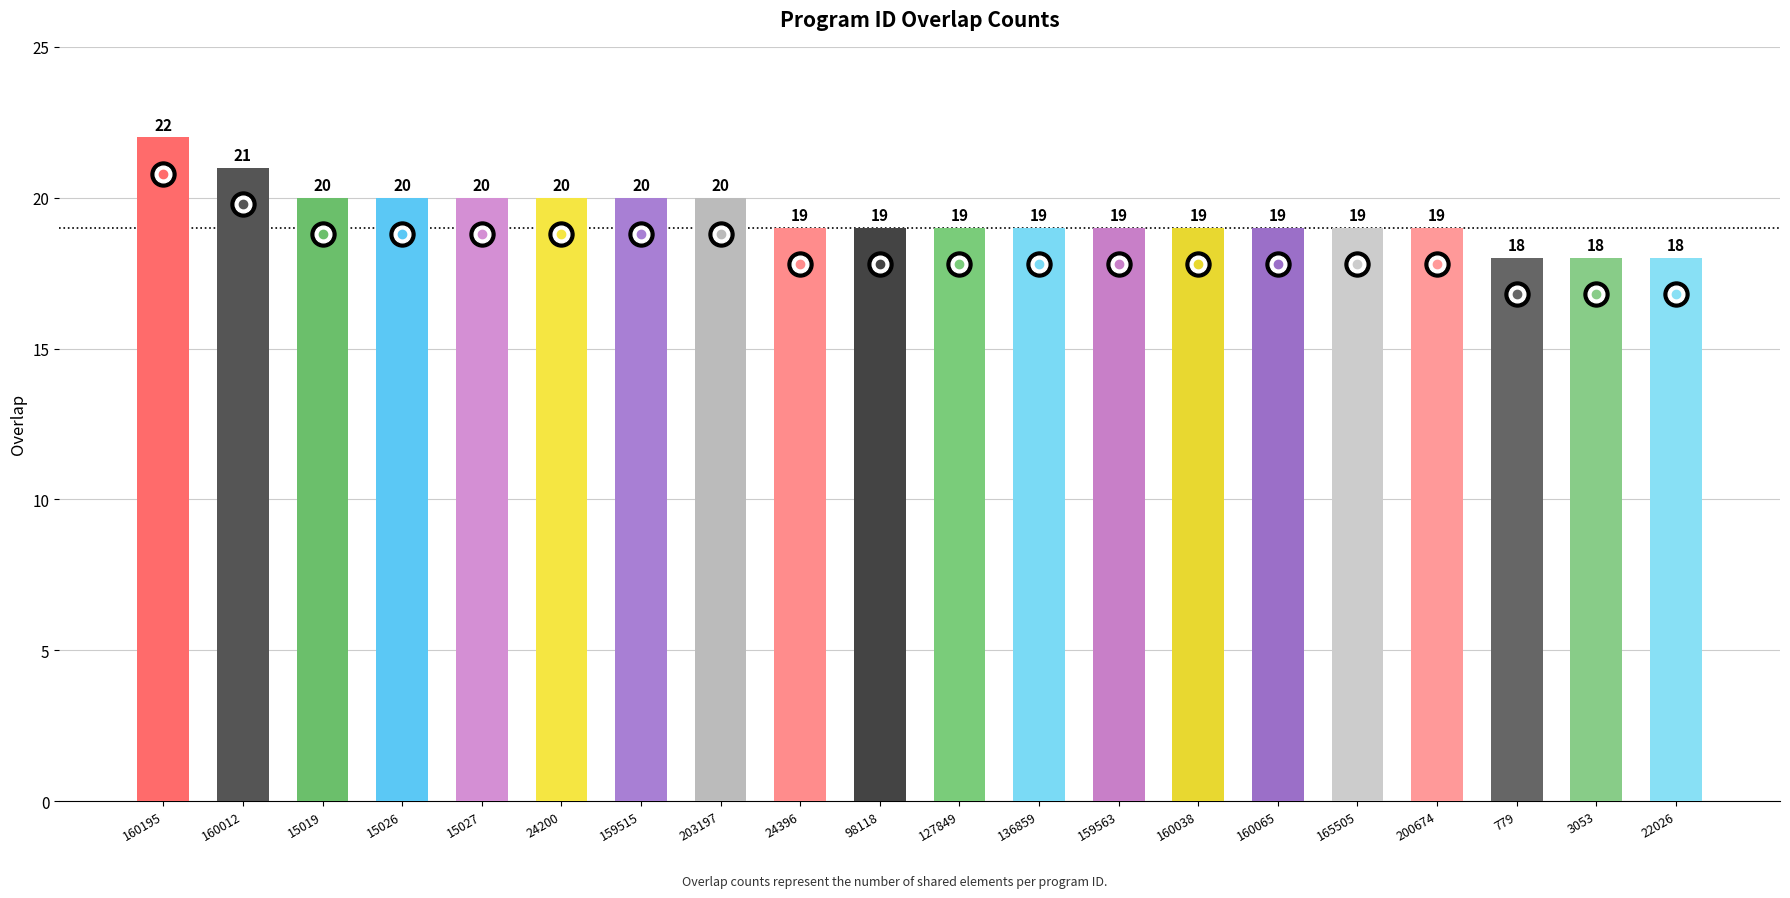

Are the bars horizontal?

No